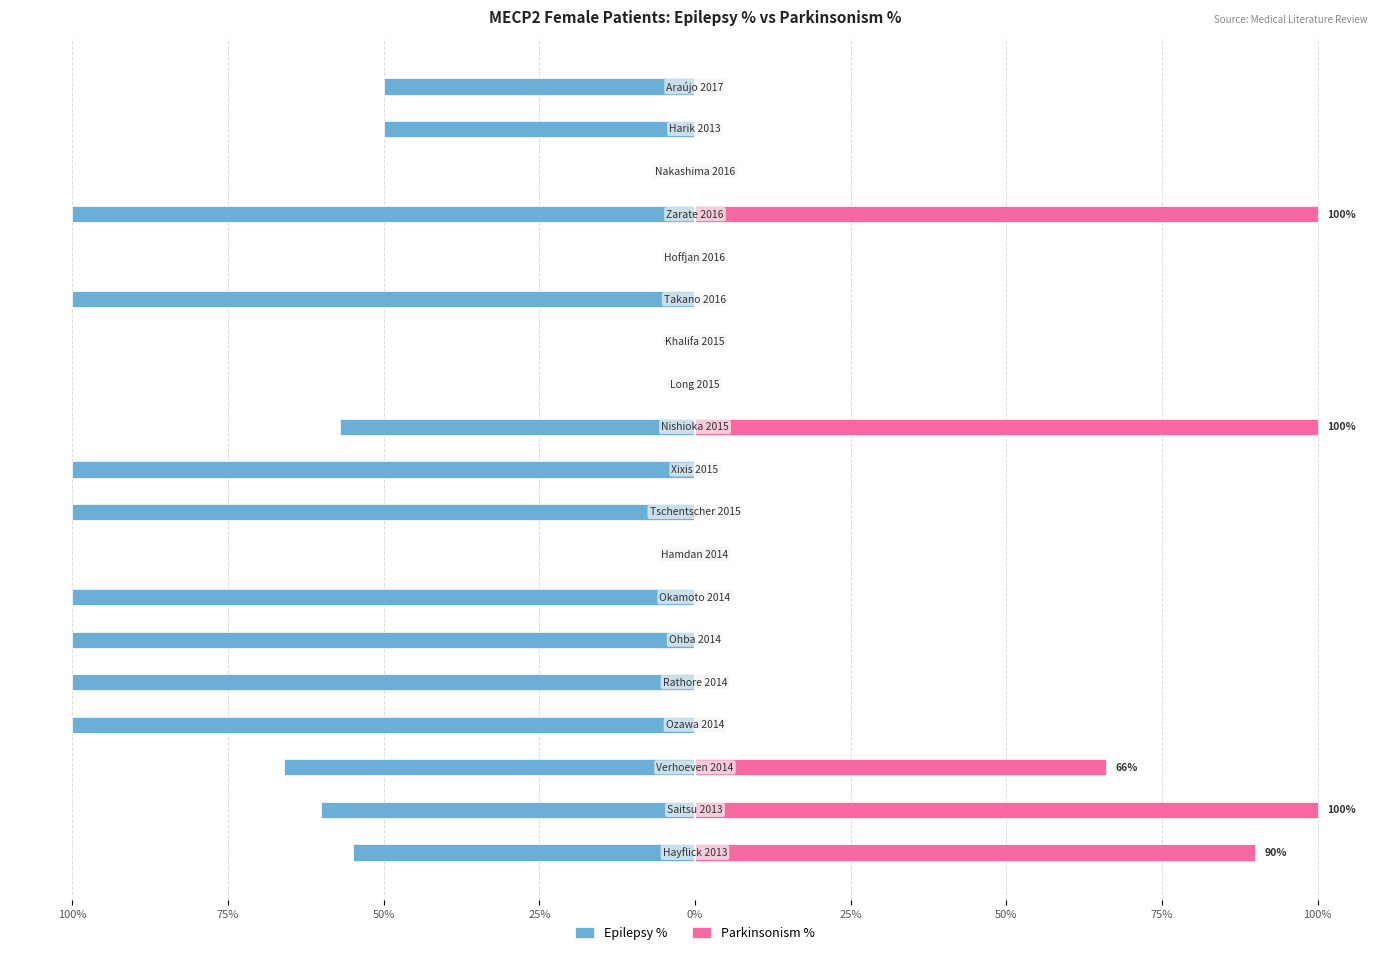

Rank the series at 25% from lowest to highest value.

Epilepsy %, Parkinsonism %